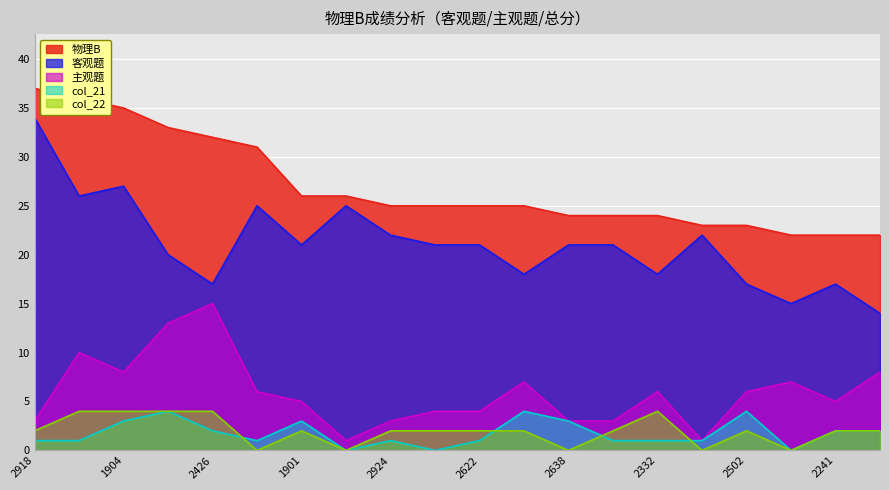

What is the difference between the 主观题 values at 1083232314 and 1083232713?

5